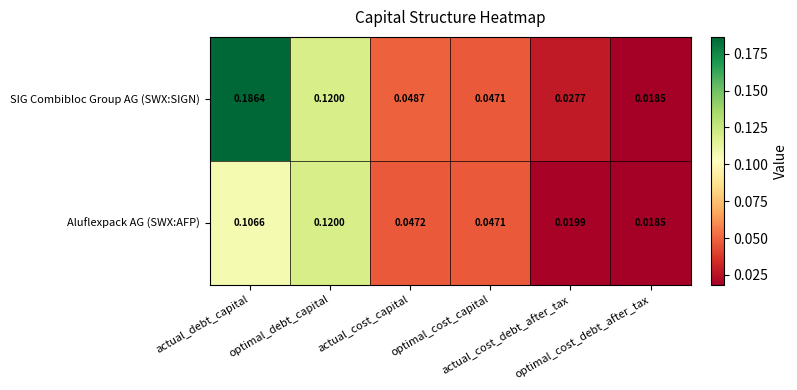

At how many categories does at least one series exceed 0?

6